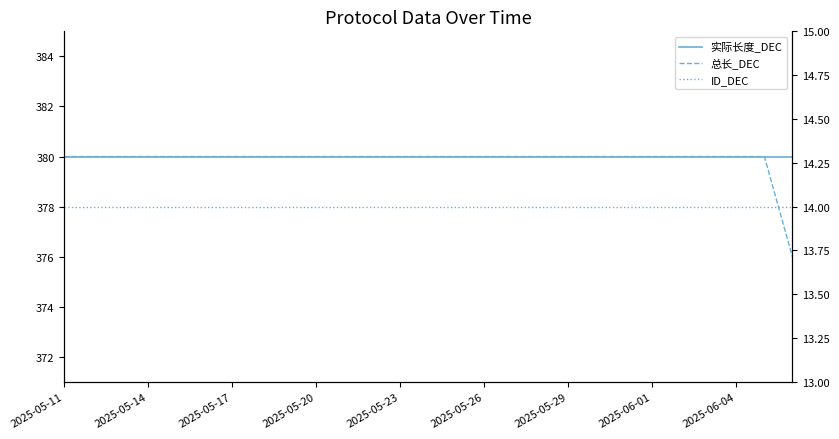

Reading right to left, list all the values displayed in this chart.

实际长度_DEC: 380	380	380	380	380	380	380	380	380	380	380	380	380	380	380	380	380	380	380	380	380	380	380	380	380	380	380
总长_DEC: 376	380	380	380	380	380	380	380	380	380	380	380	380	380	380	380	380	380	380	380	380	380	380	380	380	380	380
ID_DEC: 14	14	14	14	14	14	14	14	14	14	14	14	14	14	14	14	14	14	14	14	14	14	14	14	14	14	14